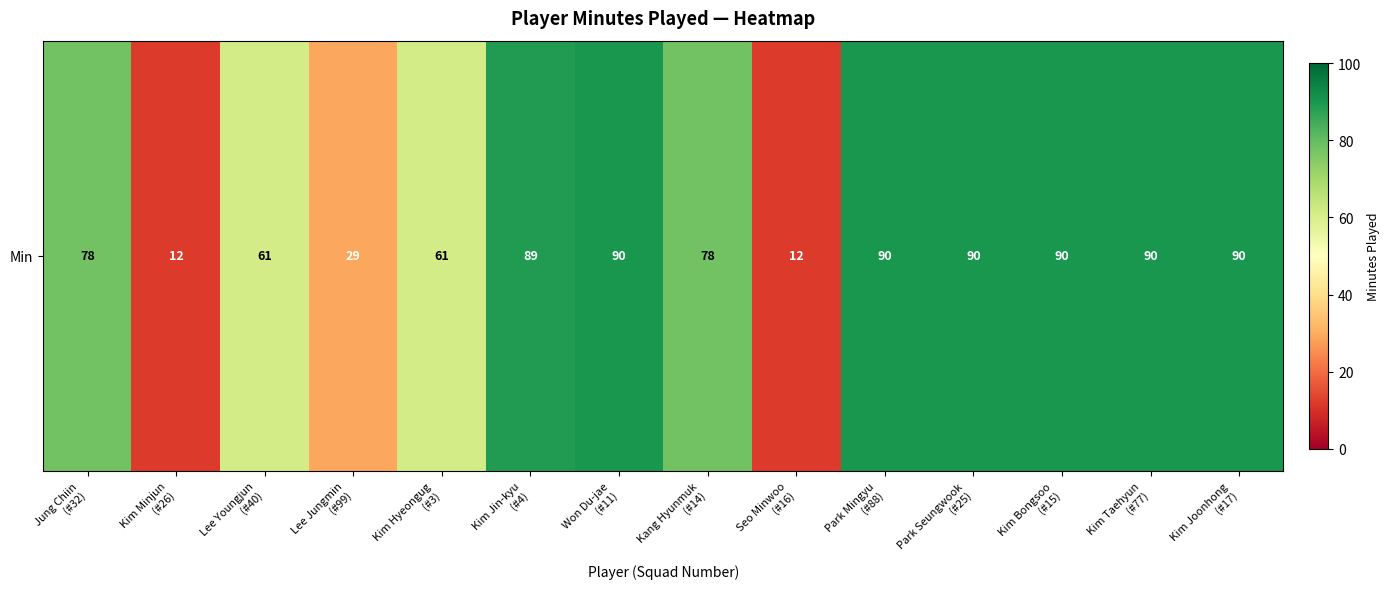

Rank the categories by value from highest to lowest.

Won Du-jae
(#11), Park Mingyu
(#88), Park Seungwook
(#25), Kim Bongsoo
(#15), Kim Taehyun
(#77), Kim Joonhong
(#17), Kim Jin-kyu
(#4), Jung Chiin
(#32), Kang Hyunmuk
(#14), Lee Youngjun
(#40), Kim Hyeongug
(#3), Lee Jungmin
(#99), Kim Minjun
(#26), Seo Minwoo
(#16)